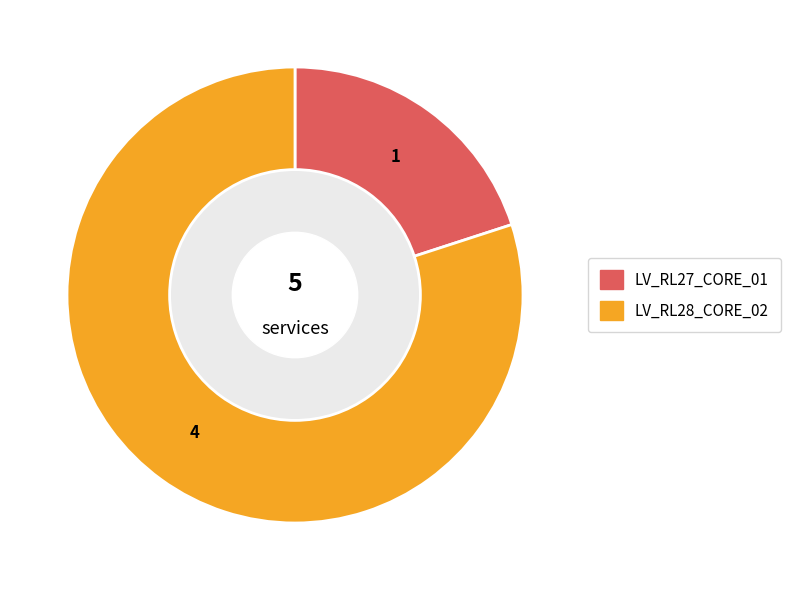

Rank the categories by value from highest to lowest.

LV_RL28_CORE_02, LV_RL27_CORE_01